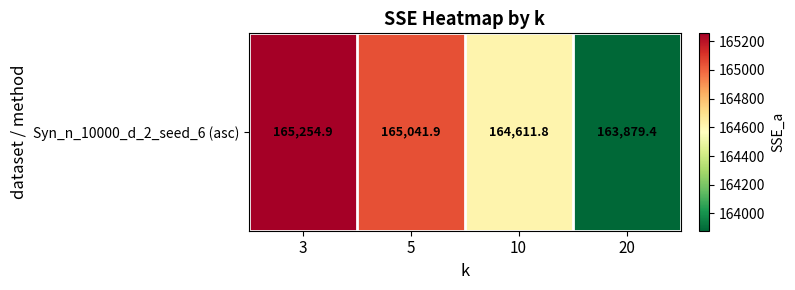

At which category does the chart reach its minimum across all series?

20